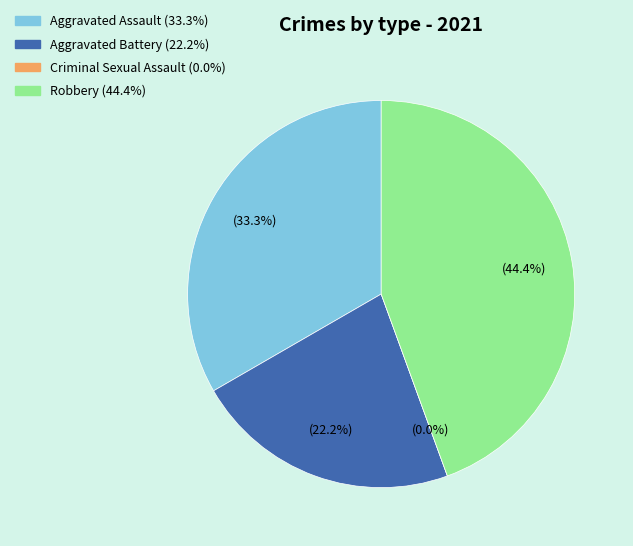

Do Aggravated Battery and Criminal Sexual Assault together represent more than half of the pie?

No